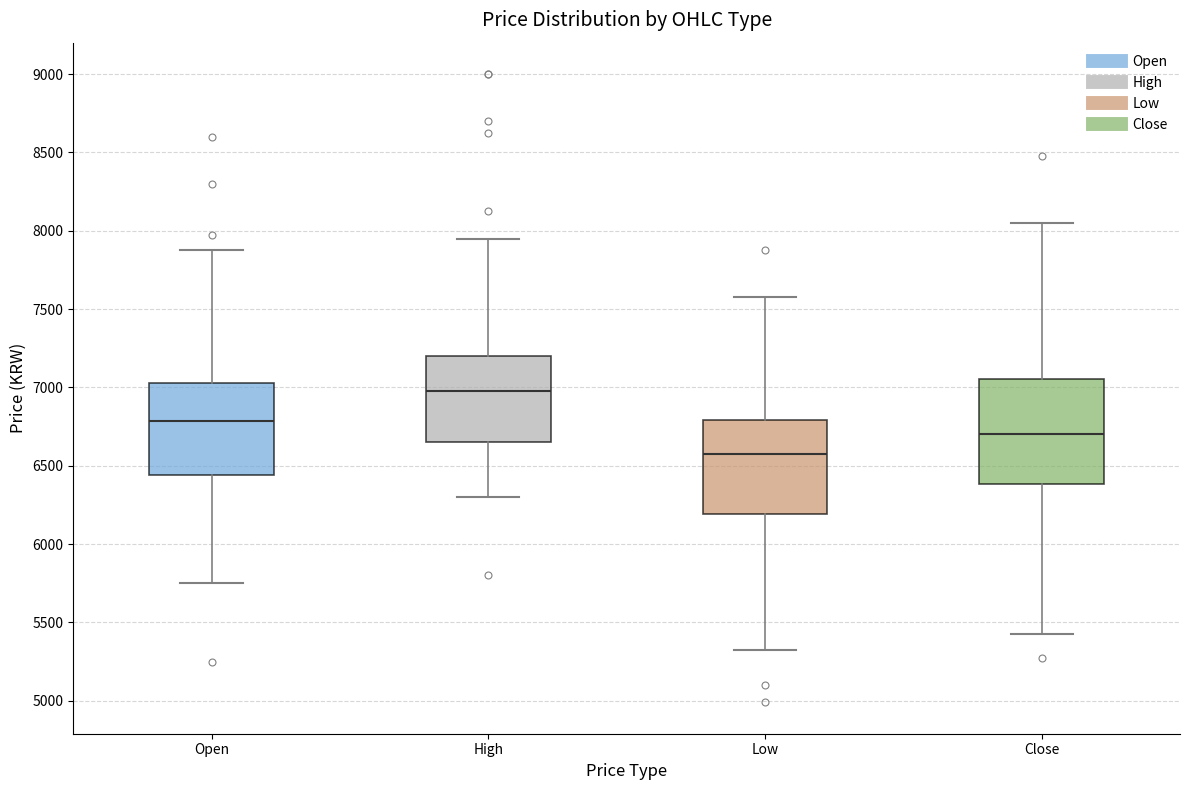

Reading left to right, read every box against the y-axis: the position of its median line, the range the box covers, and the ends of its whiskers. The values are not printed on the chart, so give them approximately, as read against the axis.

Open: median 6800, box 6450 to 7050, whiskers 5750 to 7900
High: median 6950, box 6650 to 7200, whiskers 6300 to 7950
Low: median 6600, box 6200 to 6800, whiskers 5350 to 7600
Close: median 6700, box 6400 to 7050, whiskers 5450 to 8050